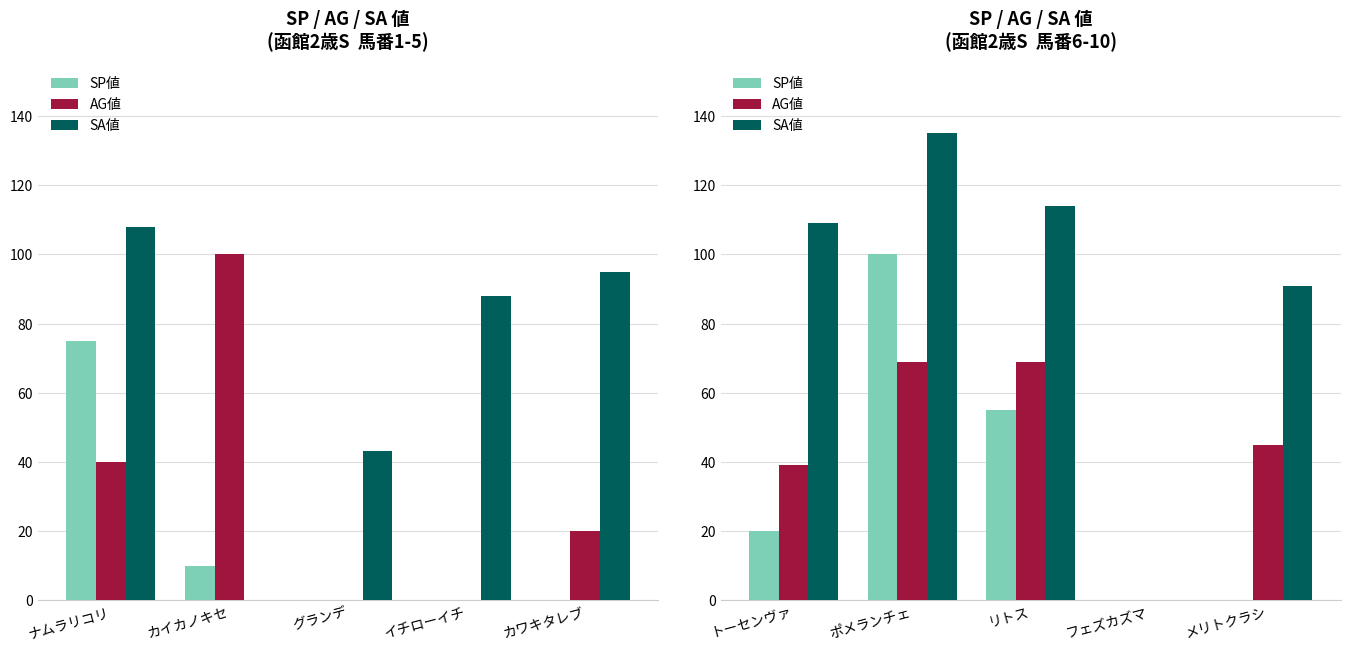

How many bars are there in each group?

3